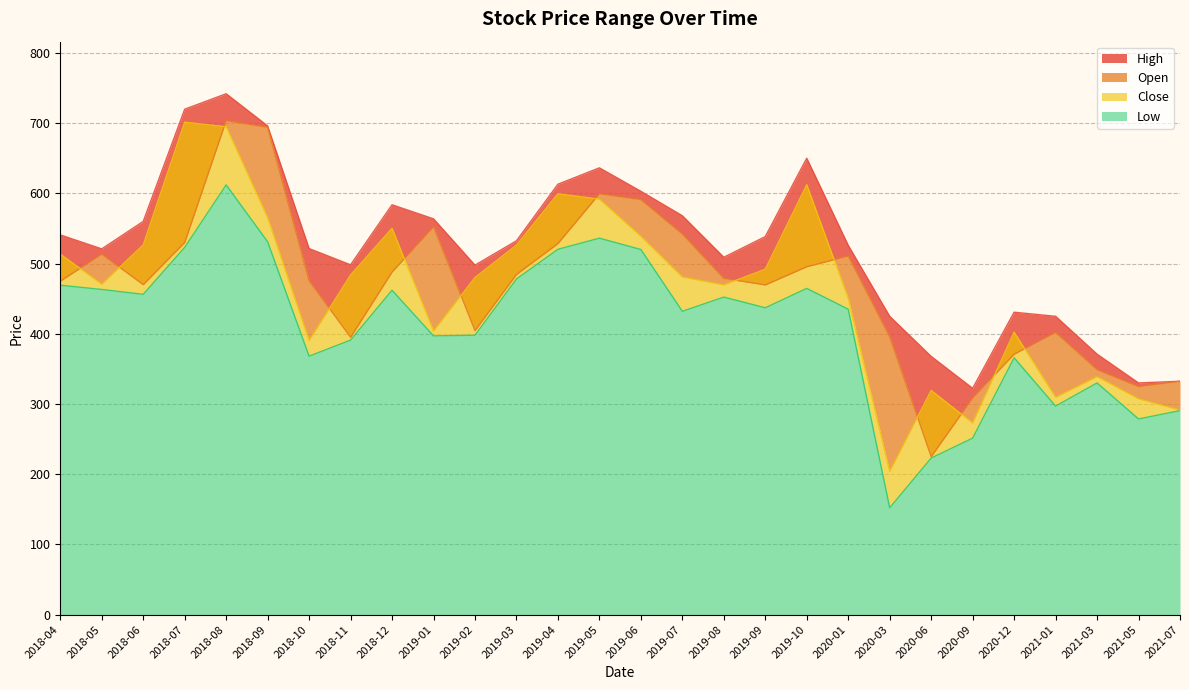

The value of Close at 2021-03 is 561.2. True or false?

False